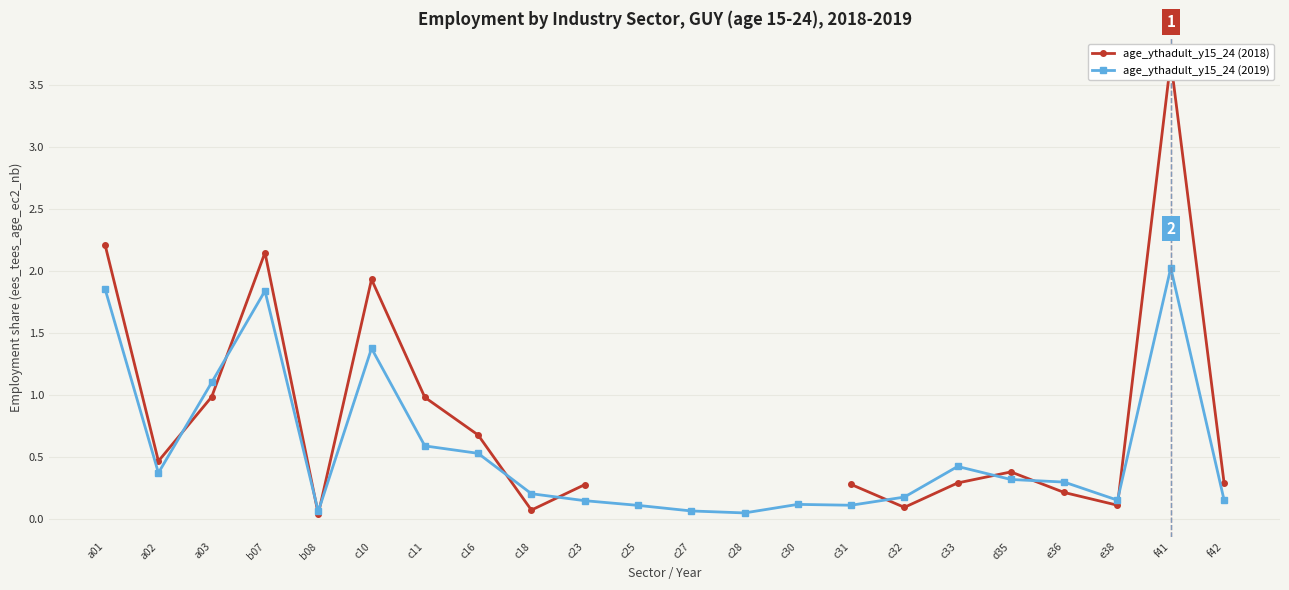

What is the total value across all series at b08?

0.1